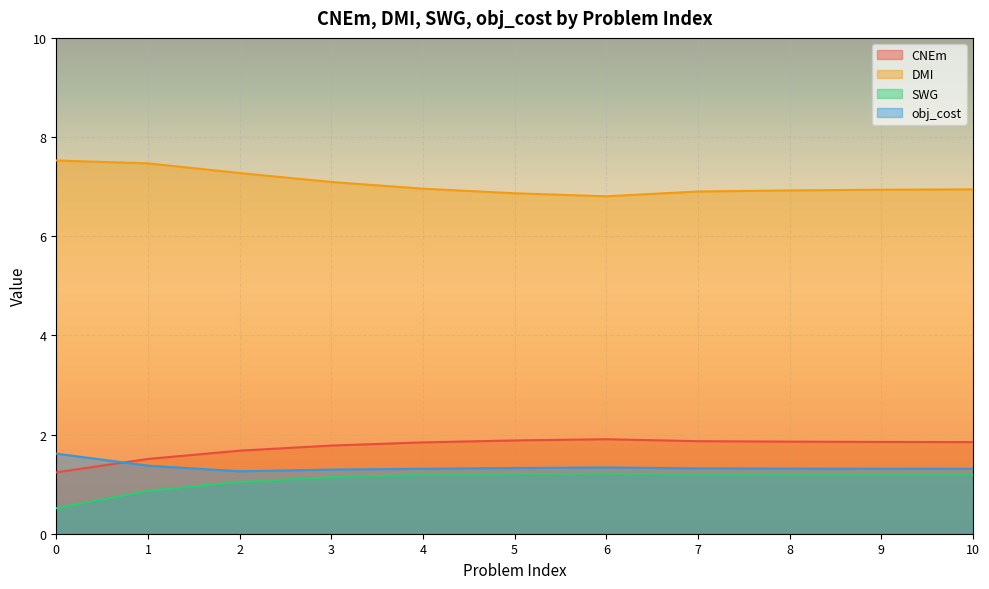

True or false: DMI and SWG intersect in this chart.

False